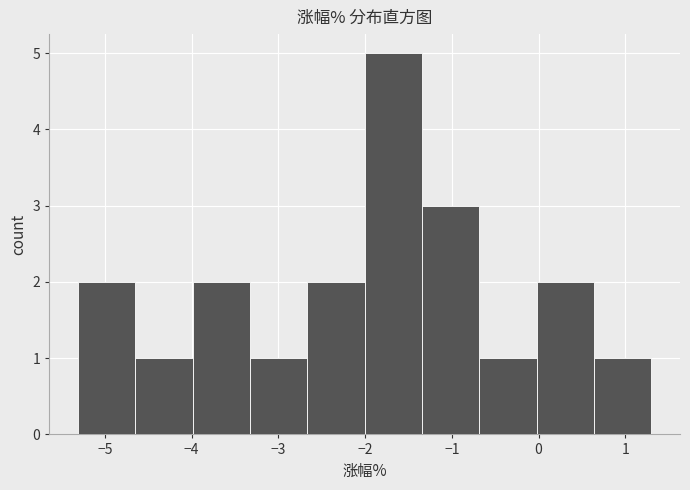

Reading left to right, transcribe this chart: for each bar, give the range it covers on the x-axis and its height. Neither the bar edges nor the heights are printed on the chart, so give them approximately, as read against the axes.

-5.3 to -4.6: 2
-4.6 to -4.0: 1
-4.0 to -3.3: 2
-3.3 to -2.7: 1
-2.7 to -2.0: 2
-2.0 to -1.3: 5
-1.3 to -0.7: 3
-0.7 to 0.0: 1
0.0 to 0.6: 2
0.6 to 1.3: 1